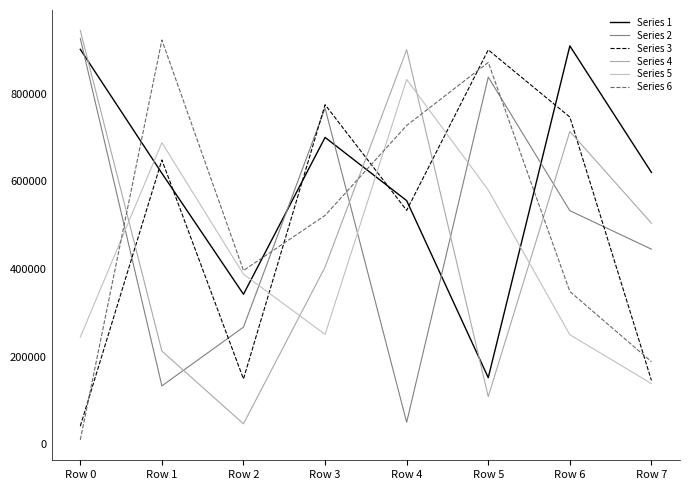

In Series 4, how many points are lower than both neighbors (excluding endpoints)?

2